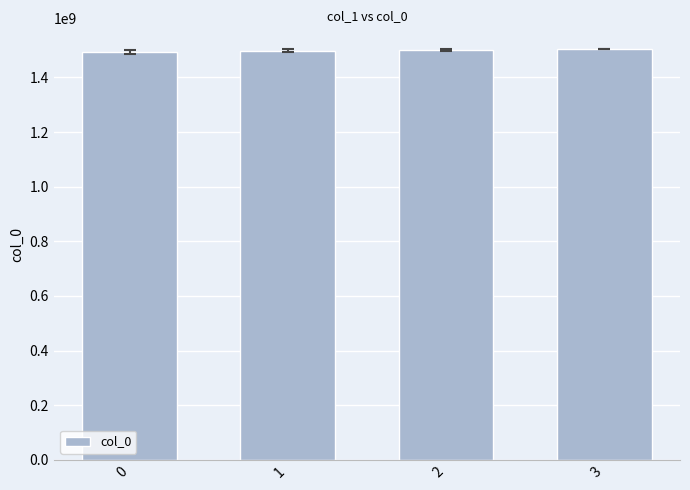

Count the values in the range 1497606585 to 1503435703.

3